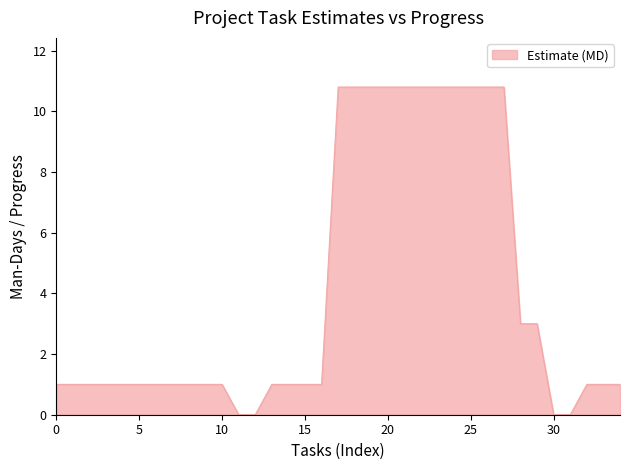

Count the number of data series in this chart.

1